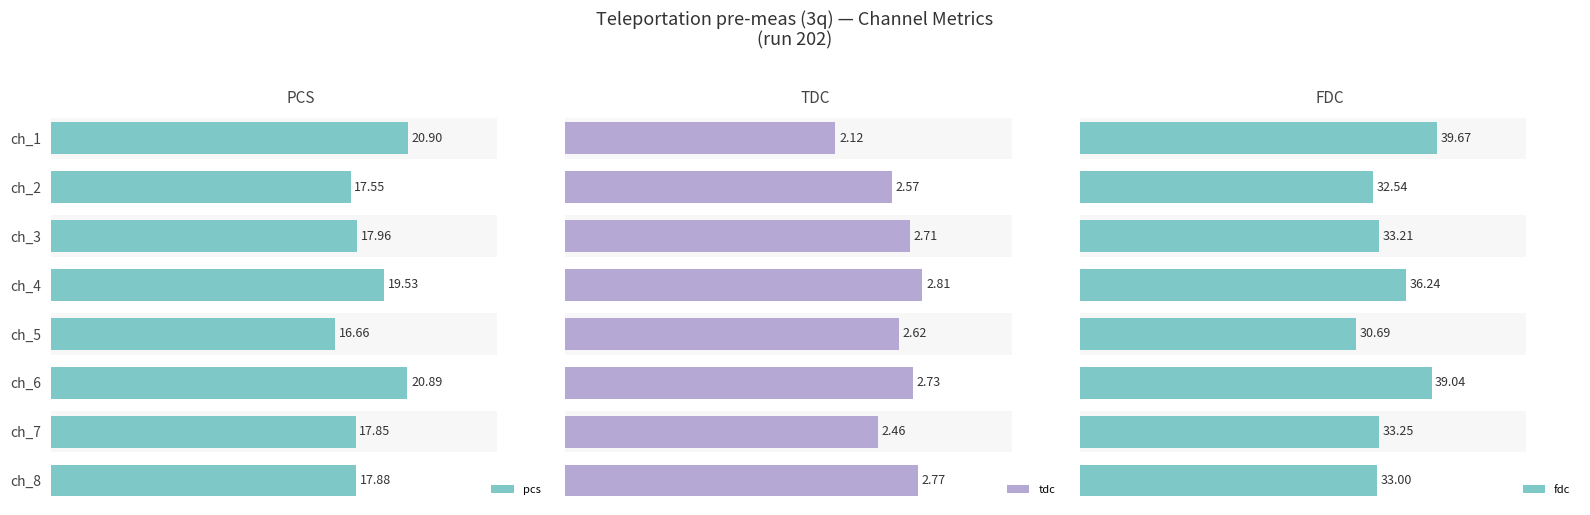

Reading right to left, list all the values displayed in this chart.

pcs: 17.9	17.9	20.9	16.7	19.5	18.0	17.6	20.9
tdc: 2.8	2.5	2.7	2.6	2.8	2.7	2.6	2.1
fdc: 33.0	33.2	39.0	30.7	36.2	33.2	32.5	39.7